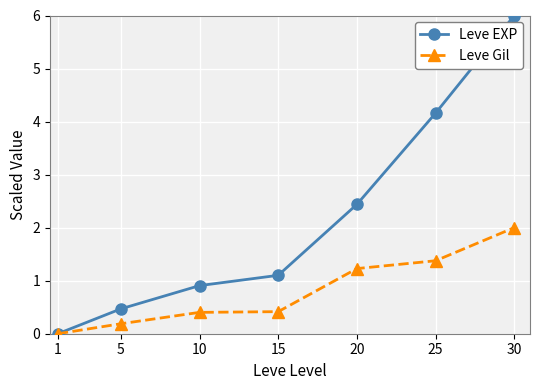

Count the number of categories in the chart.

7